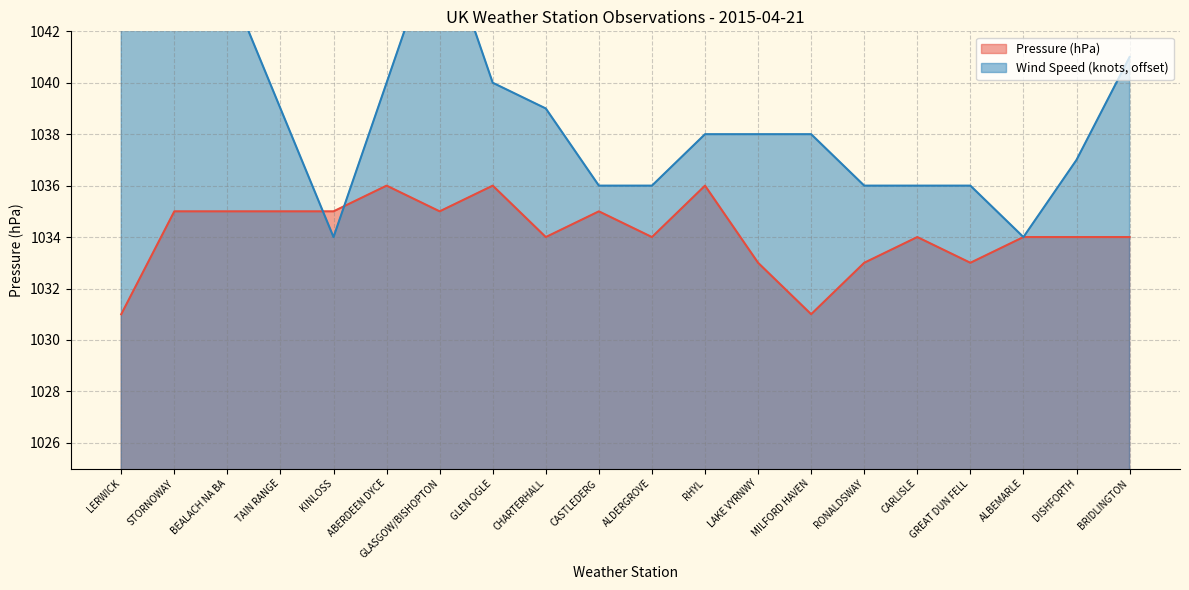

The value of Pressure at ALBEMARLE is 1034. True or false?

True